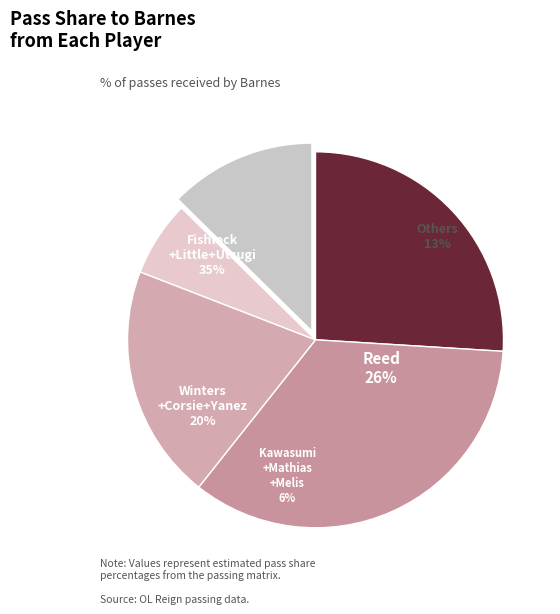

To the nearest percent, what portion does Corsie represent?

4%